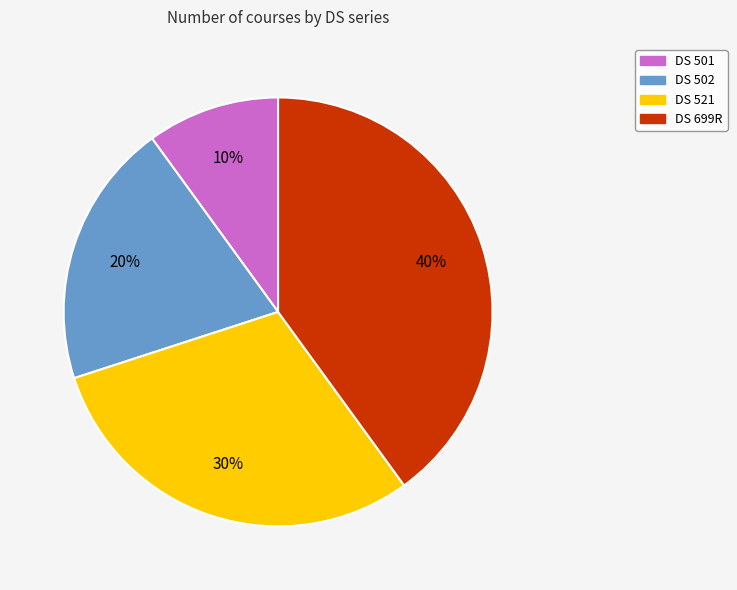

What percentage is the DS 699R slice, to the nearest percent?

40%